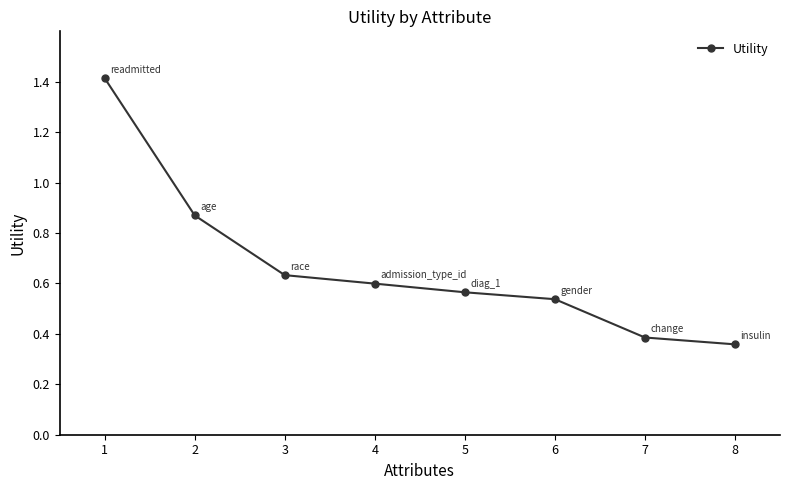

How many values are between 0 and 1?

7